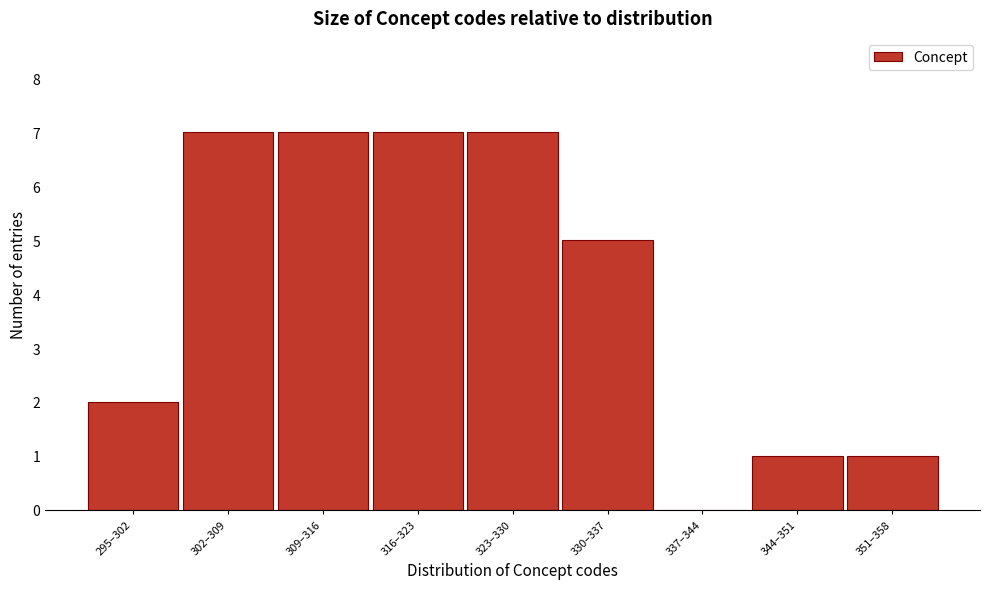

Reading left to right, transcribe all the data shown in this chart.

295–302=2	302–309=7	309–316=7	316–323=7	323–330=7	330–337=5	337–344=0	344–351=1	351–358=1